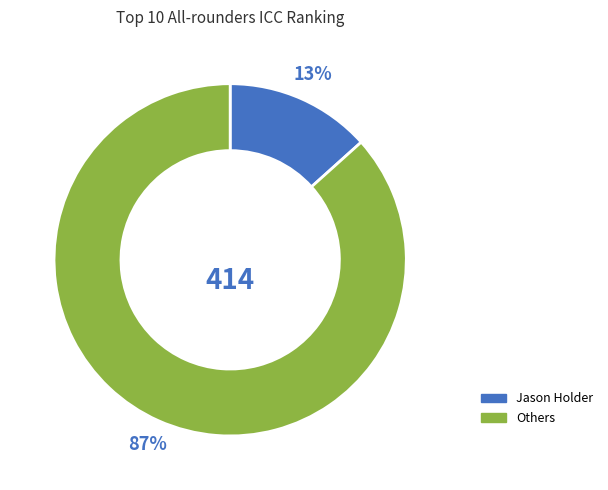

To the nearest percent, what percentage of the pie is Jason Holder?

13%